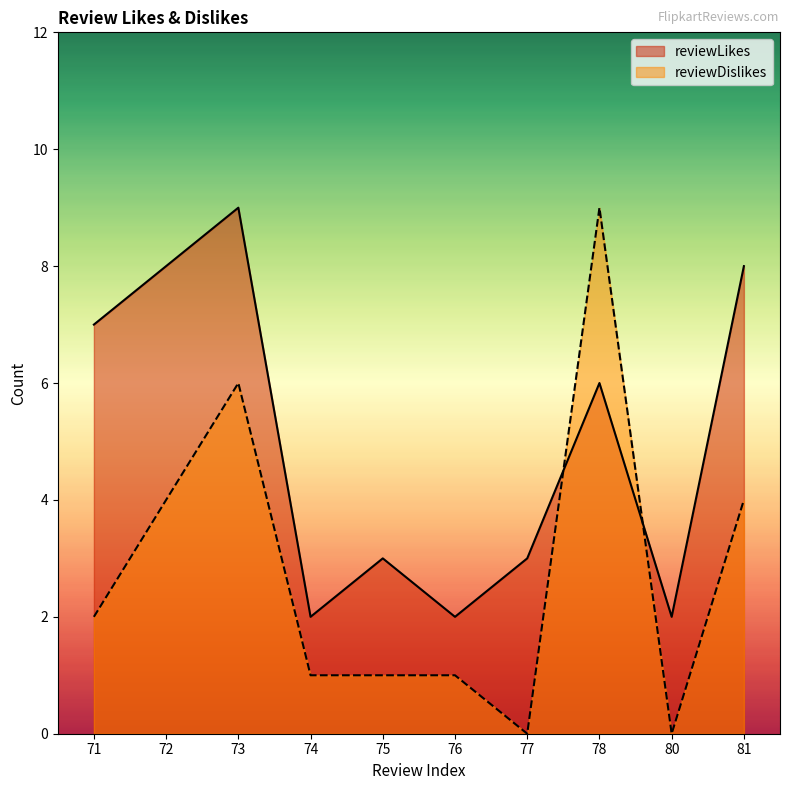

Which has a higher value, 71 or 76?

71